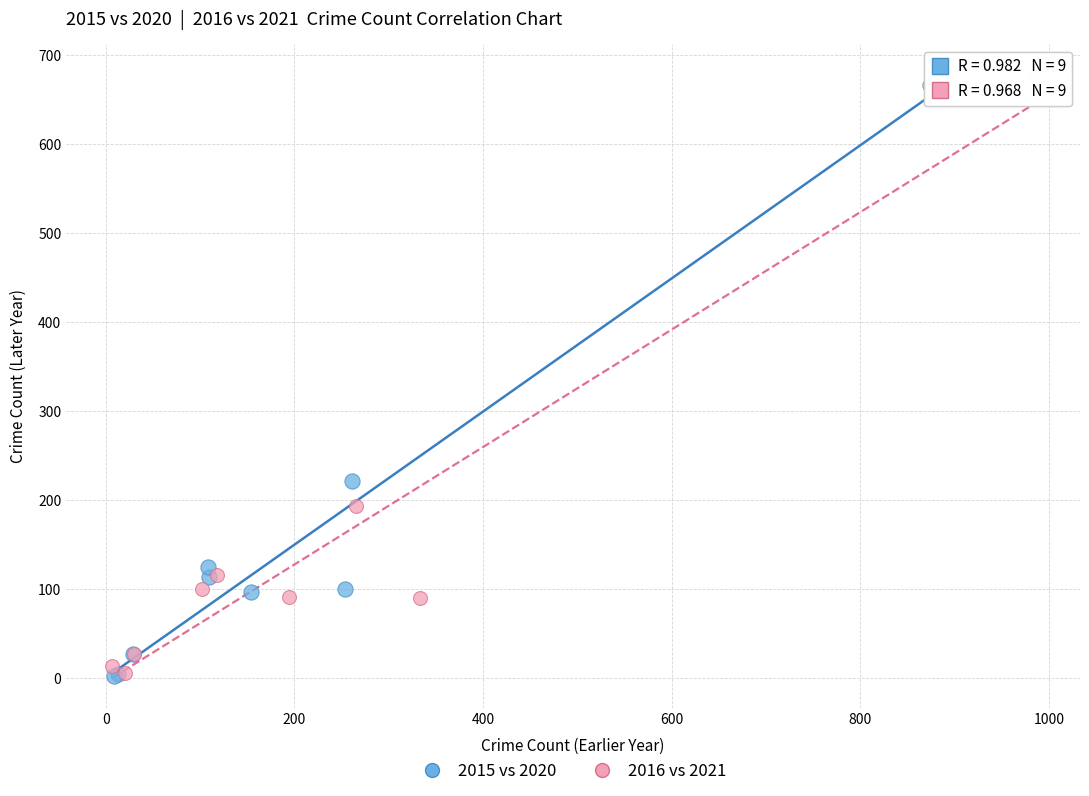

Which series has the largest Y range (max minus min)?

2016 vs 2021